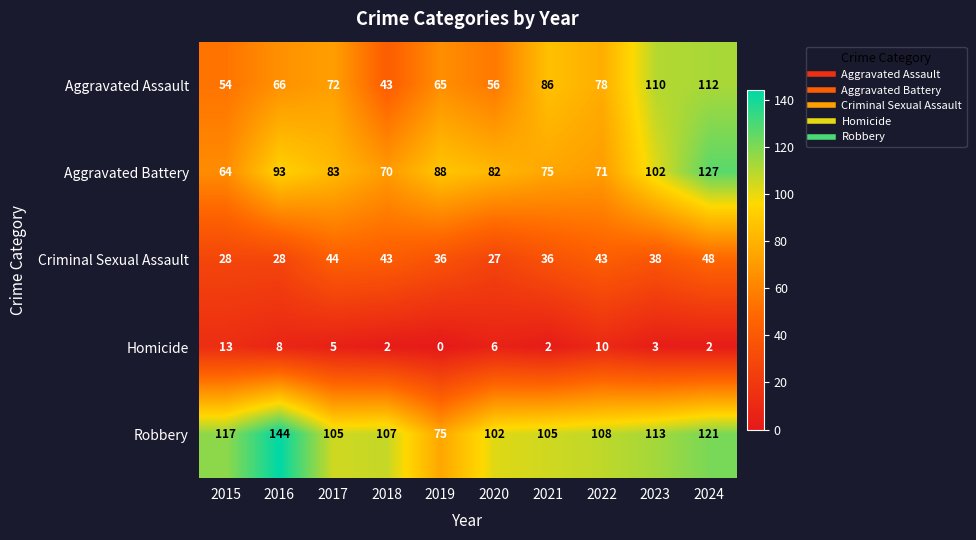

List the labels in order of Aggravated Battery value, largest first.

2024, 2023, 2016, 2019, 2017, 2020, 2021, 2022, 2018, 2015